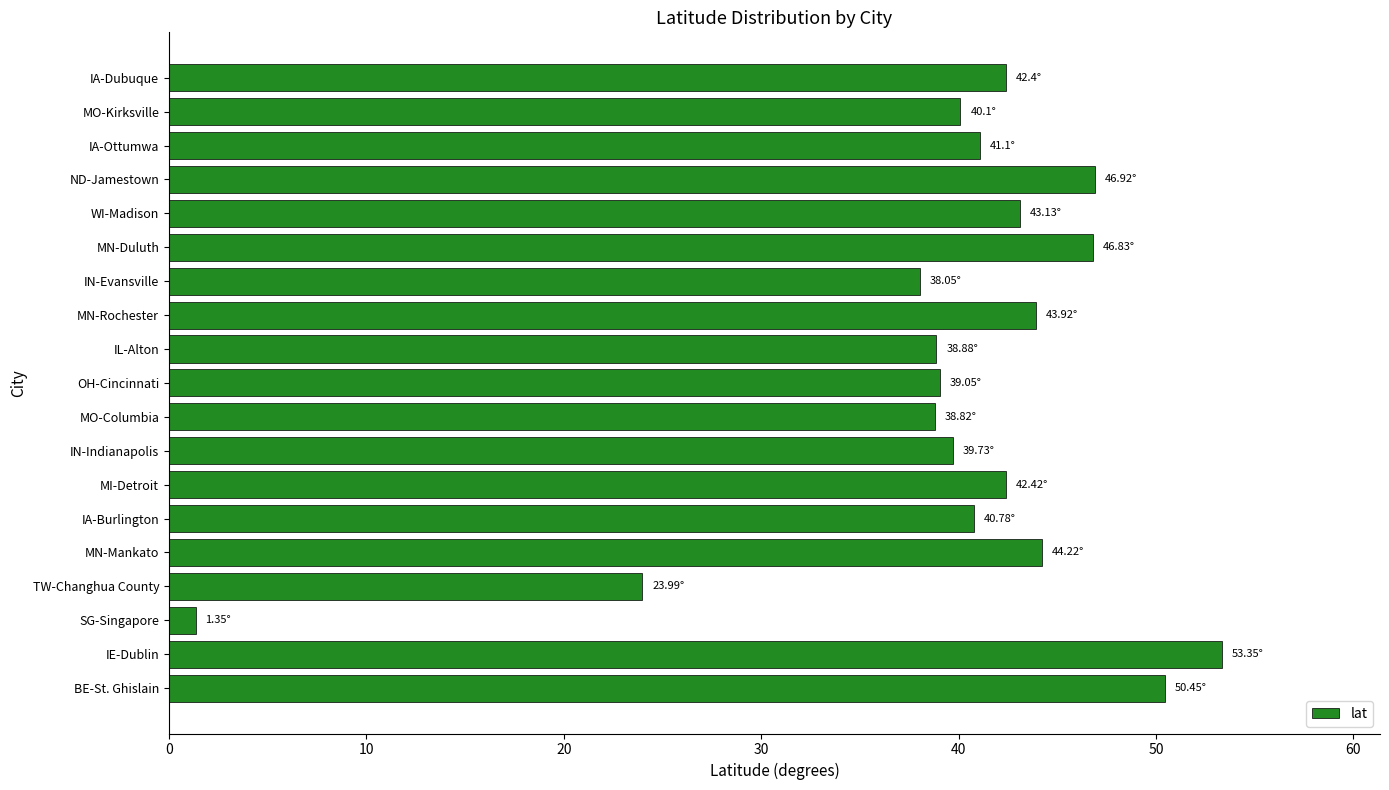

How many bars are there in total?

19